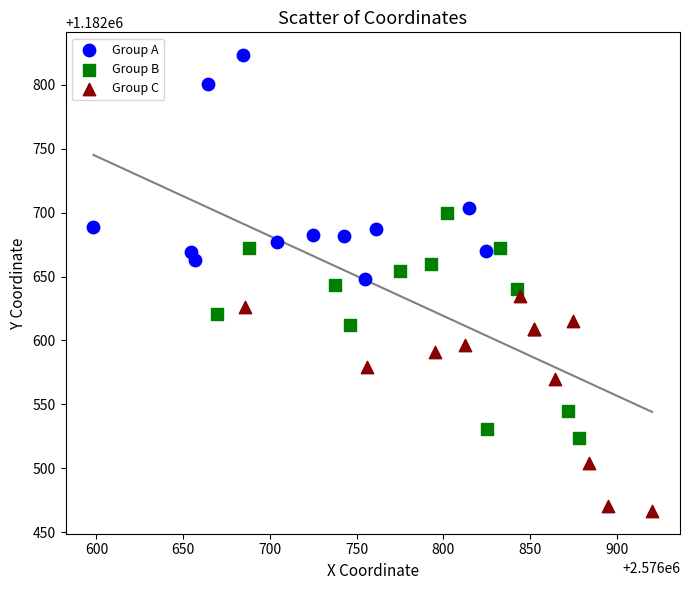

Which series reaches the minimum Y coordinate?

Group C